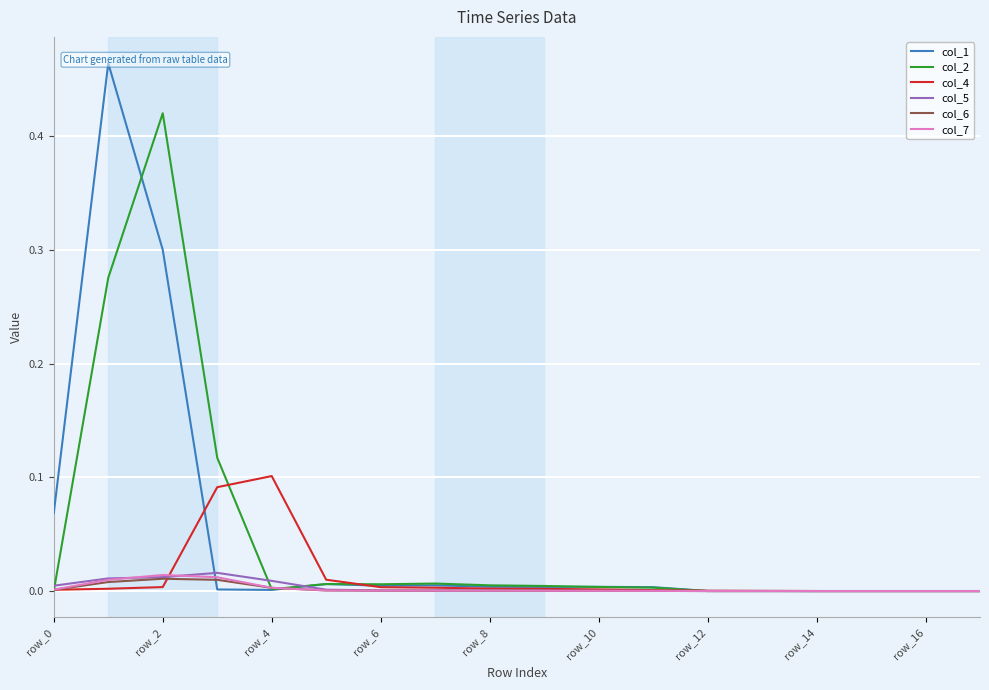

The value of col_1 at 16 is 0.3. True or false?

False